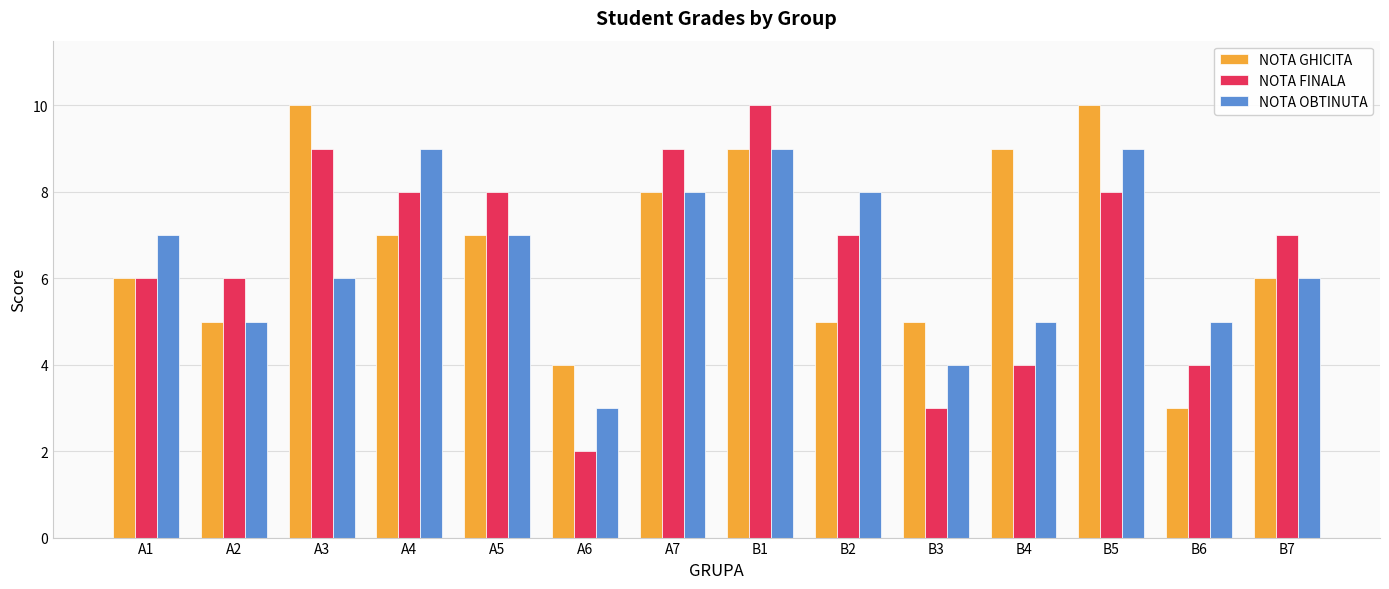

What is the maximum value for NOTA FINALA?

10